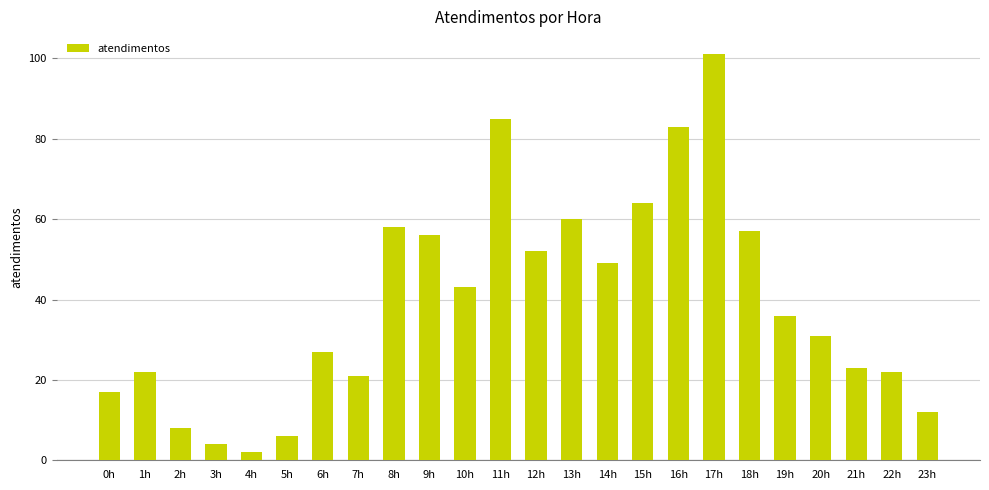

What is the label of the 21st bar from the right?

3h